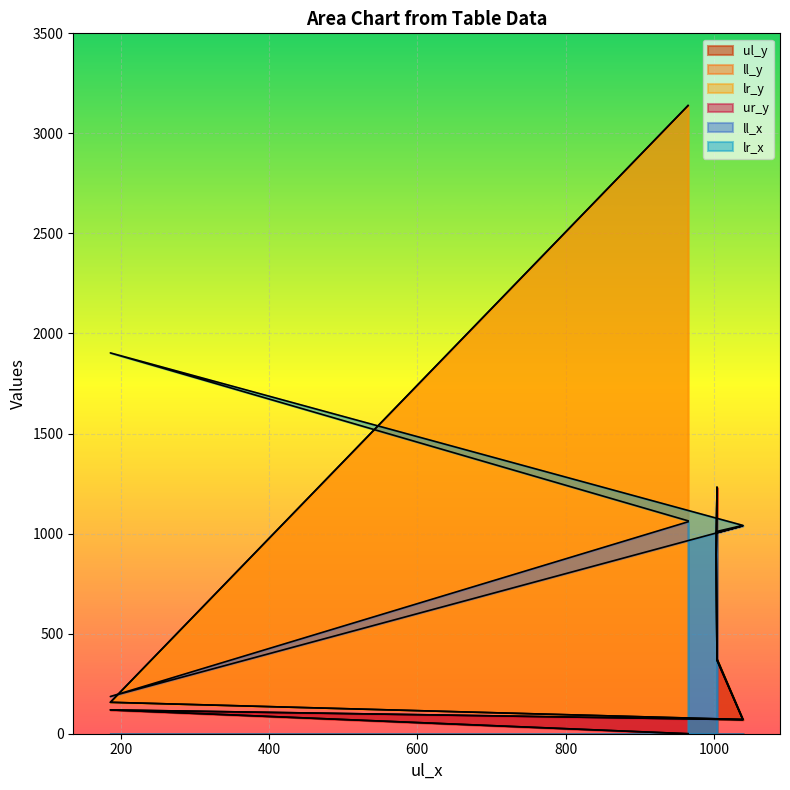

What are all the series names shown in the legend?

ul_y, ll_y, lr_y, ur_y, ll_x, lr_x